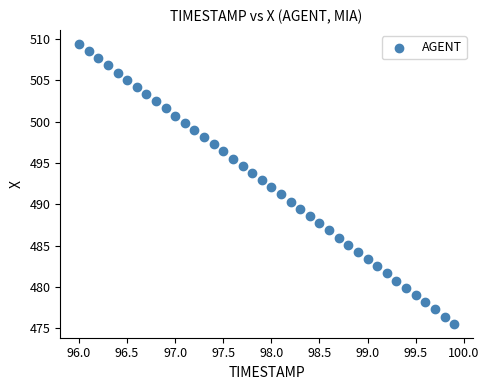

What is the range of X values (max minus min)?

3.9